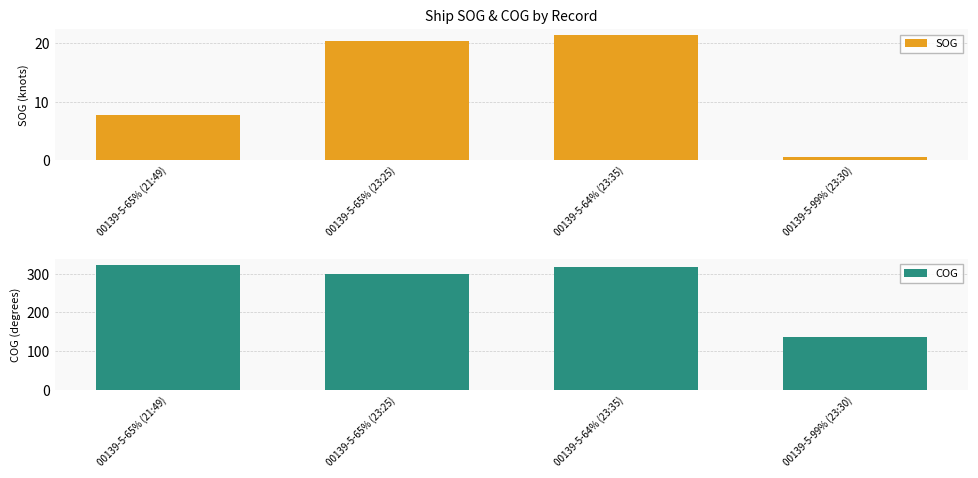

At which category is the sum across all series the highest?

00139-5-64% (23:35)